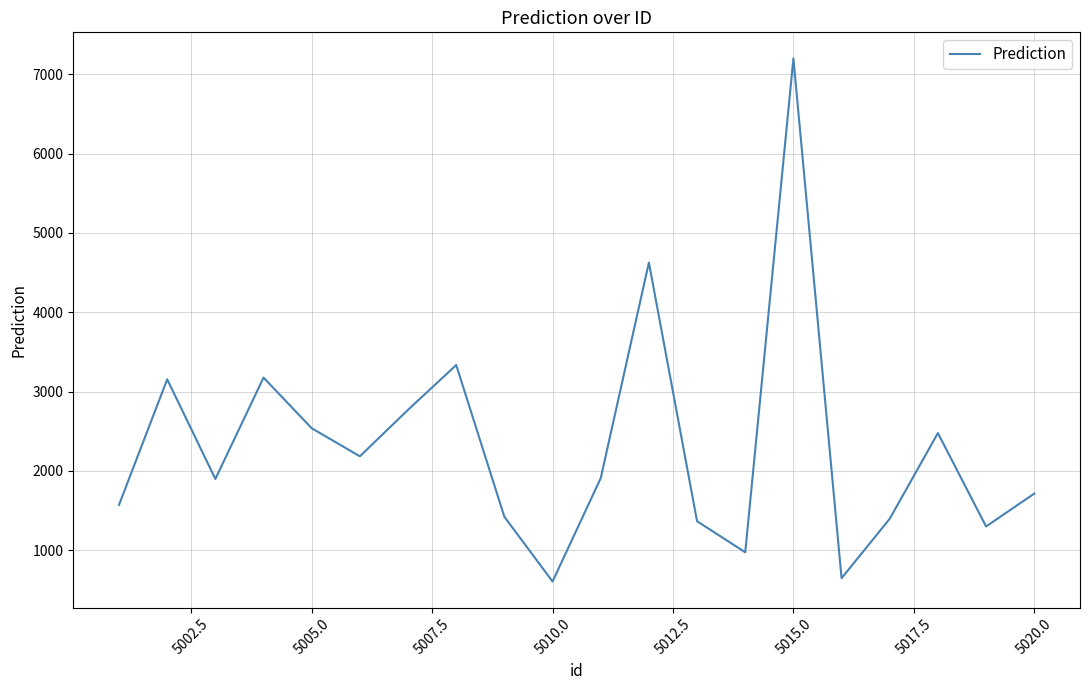

What is the smallest value displayed?

604.2